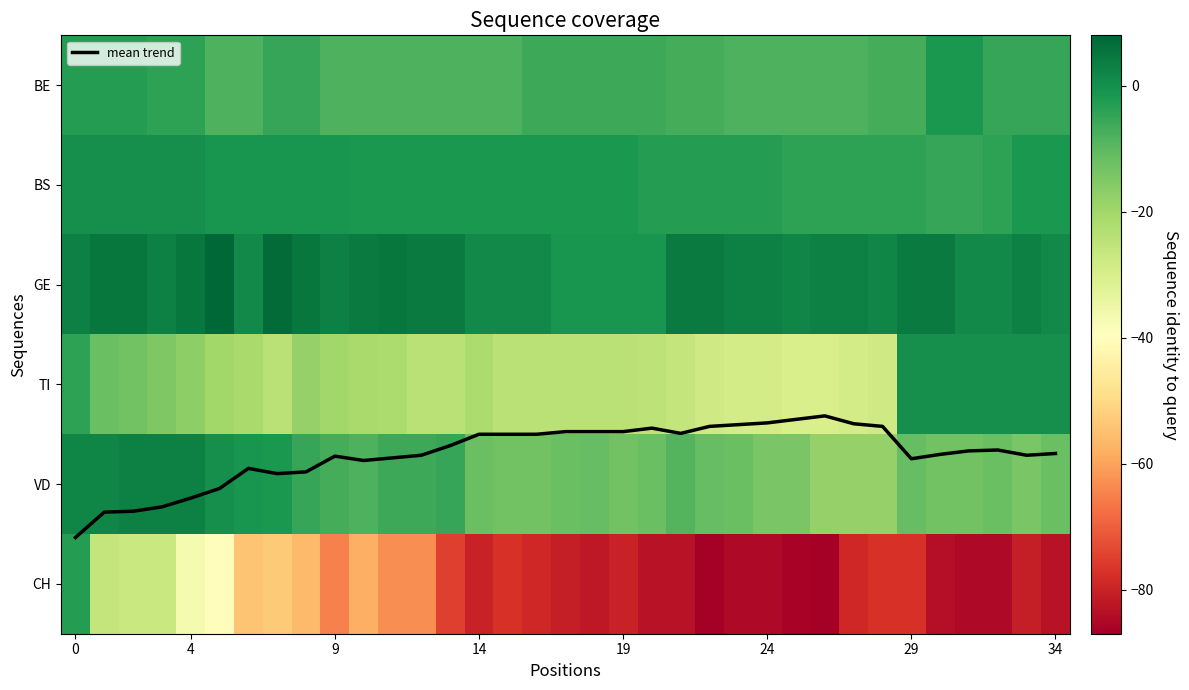

Is it true that mean trend equals 2.2 at 28?

False